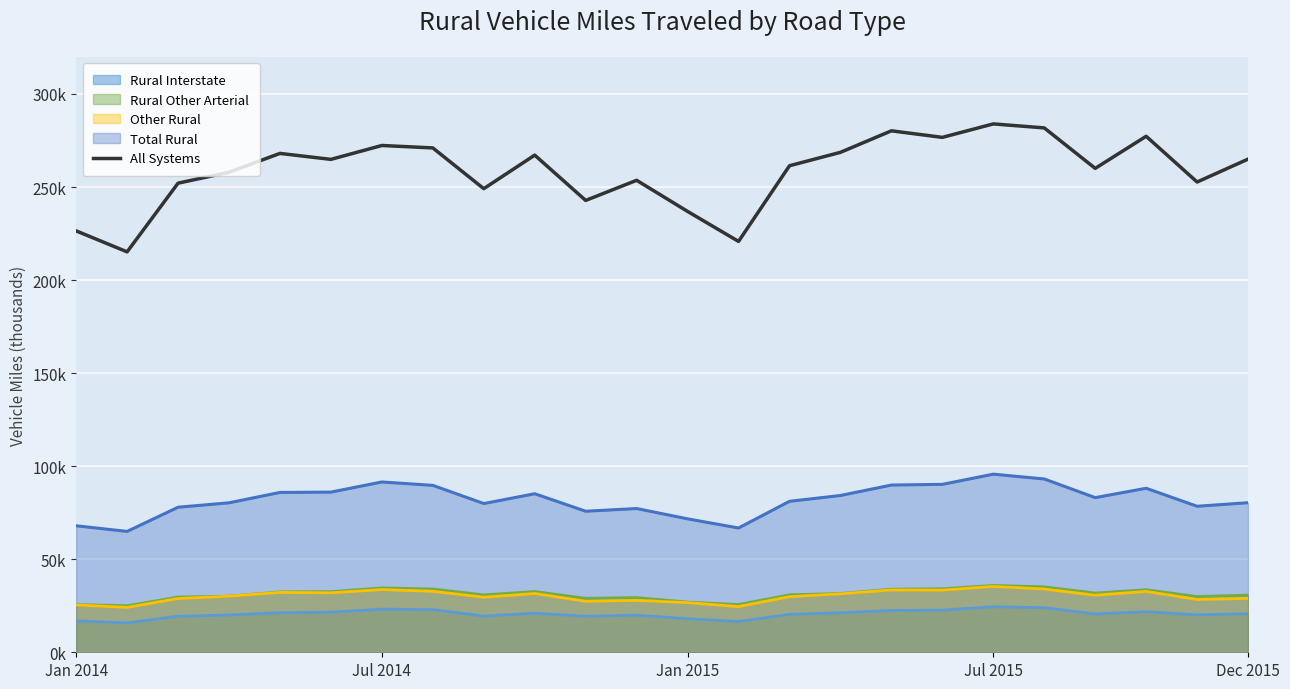

Rank the categories by value from highest to lowest.

18, 19, 16, 21, 17, 6, 7, 15, Dec 2015, 9, 23, 5, 14, 20, Jul 2015, 11, 22, Jan 2015, 8, 10, 12, Jan 2014, 13, Jul 2014